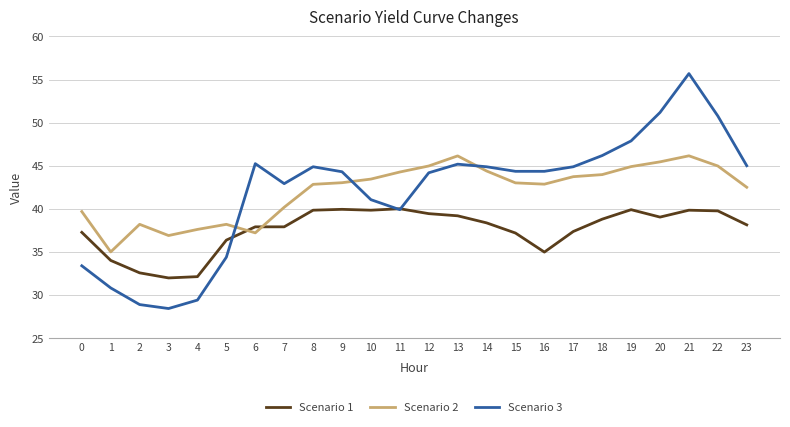

The Scenario 3 series shows 50.8 at 22. True or false?

True